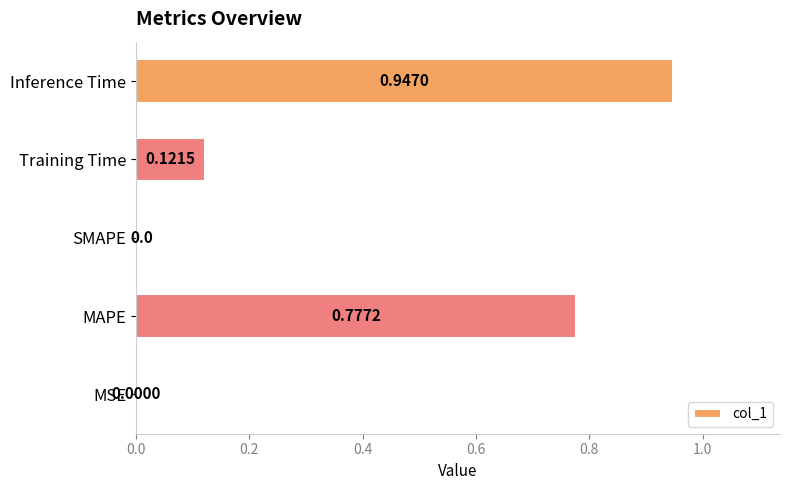

What is the change in value from MAPE to Inference Time?

+0.2